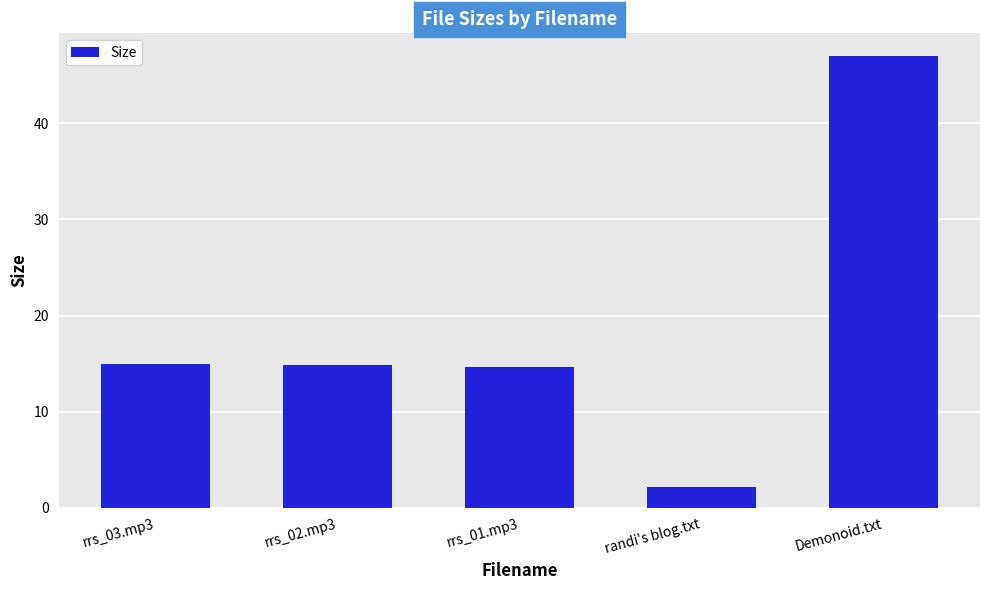

How many categories are shown in the chart?

5